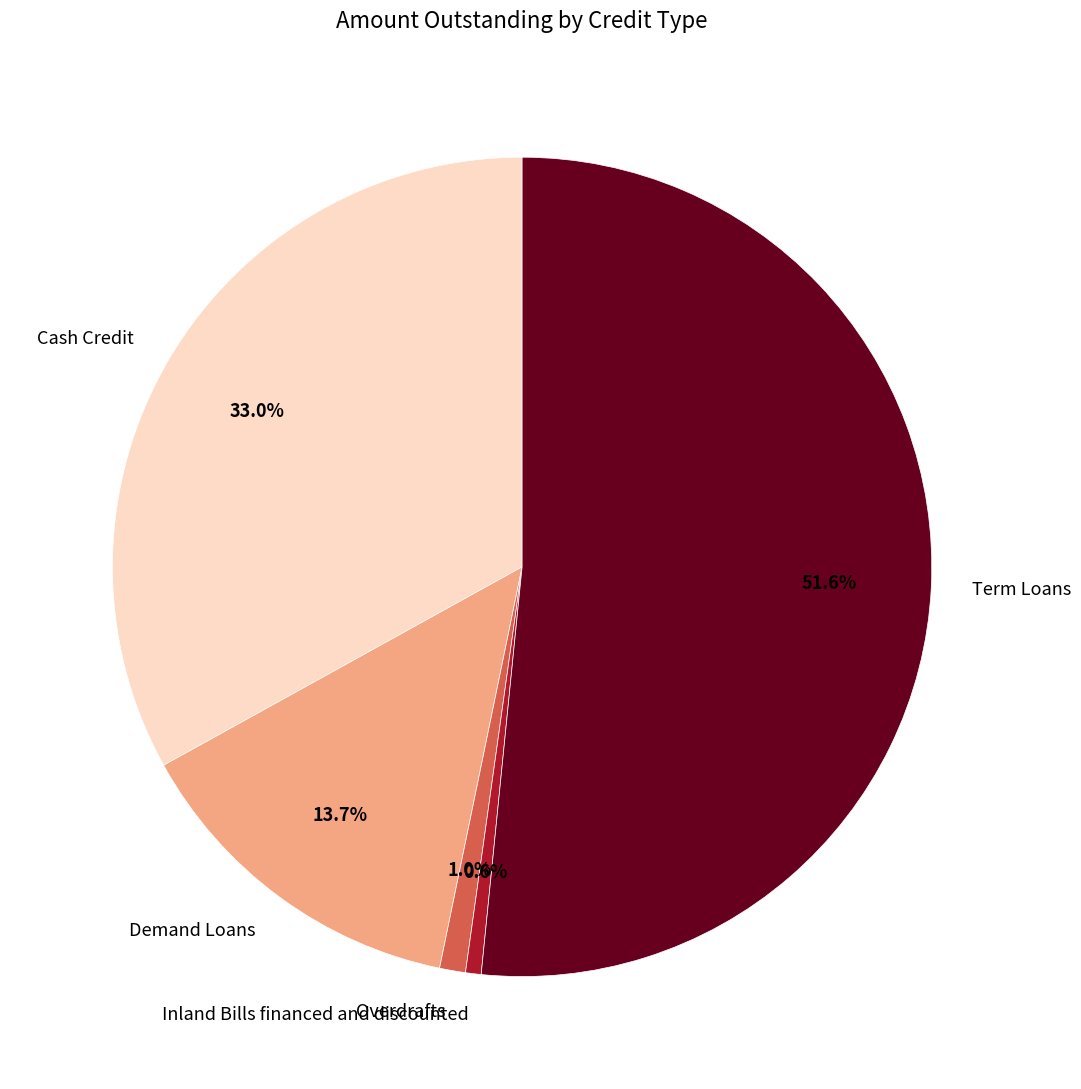

Which slice is the largest?

Term Loans